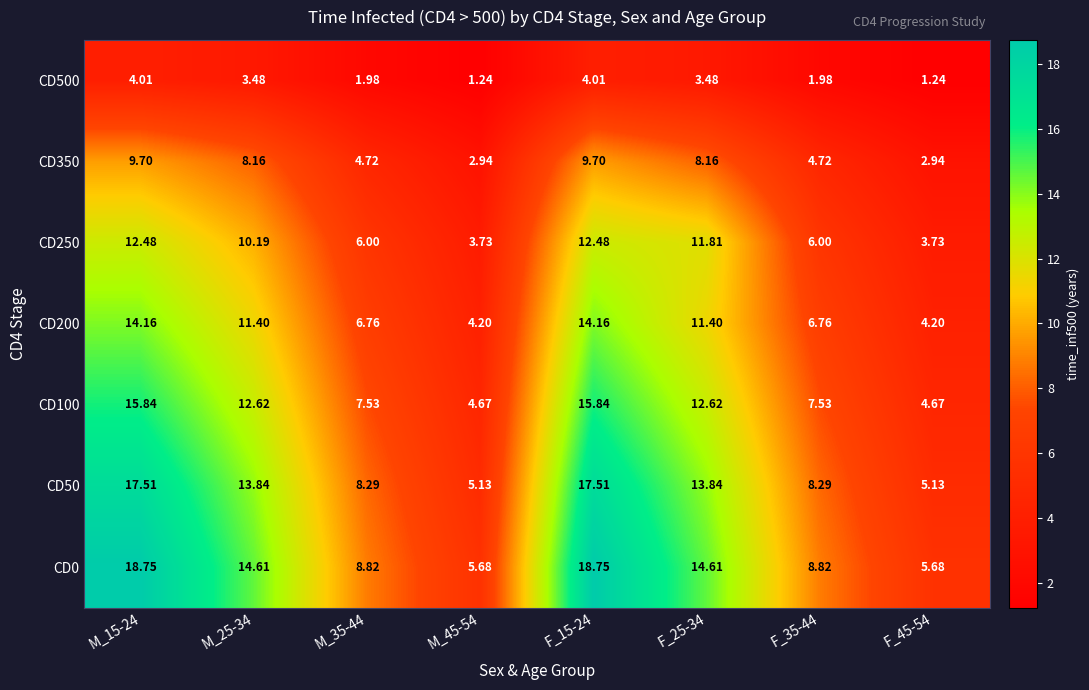

How many data points in CD50 are above 13?

4